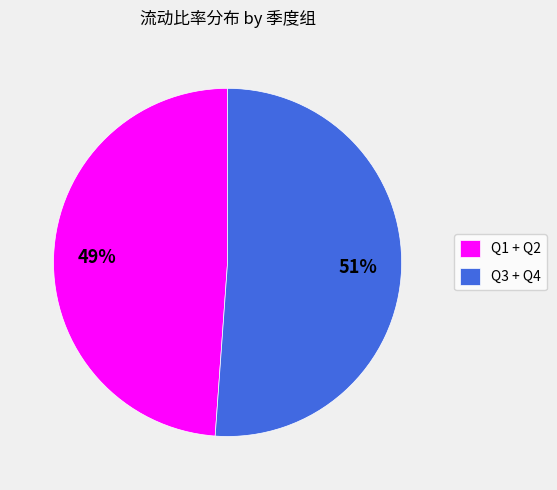

Which category has the biggest portion of the pie?

Q3 + Q4